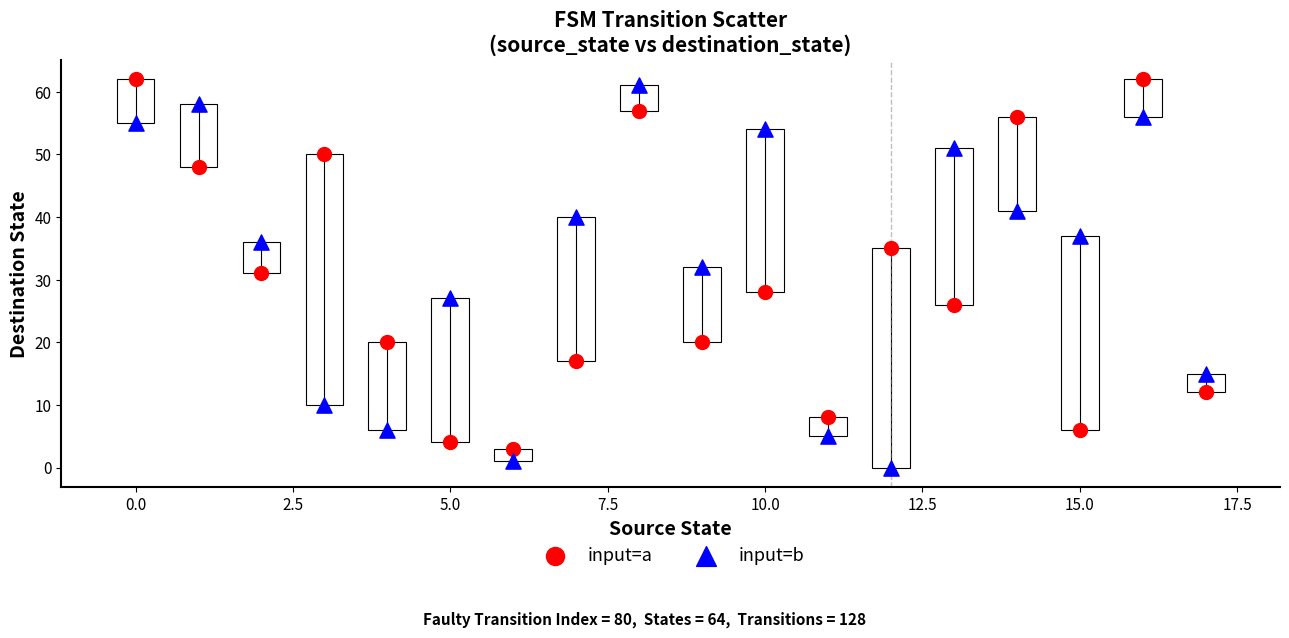

In the input=b series, what Y value is closest to 30?

32